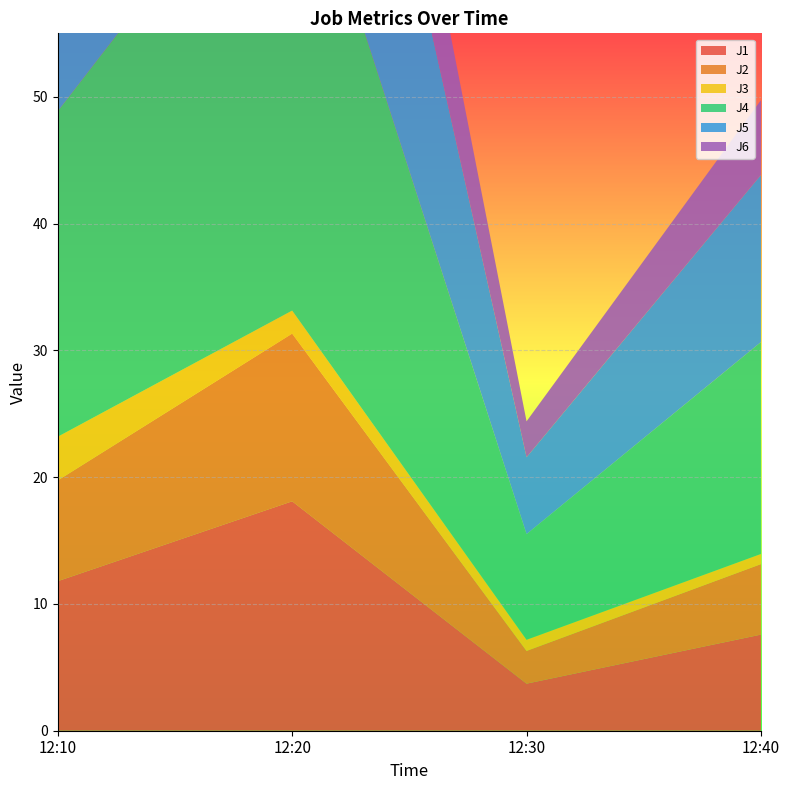

Reading left to right, extract all data points from this chart.

J1: 12:10=11.8	12:20=18.1	12:30=3.7	12:40=7.6
J2: 12:10=7.9	12:20=13.2	12:30=2.6	12:40=5.6
J3: 12:10=3.4	12:20=1.8	12:30=0.9	12:40=0.8
J4: 12:10=25.7	12:20=39.6	12:30=8.3	12:40=16.7
J5: 12:10=19.0	12:20=31.6	12:30=6.1	12:40=13.2
J6: 12:10=9.0	12:20=14.1	12:30=2.8	12:40=5.9